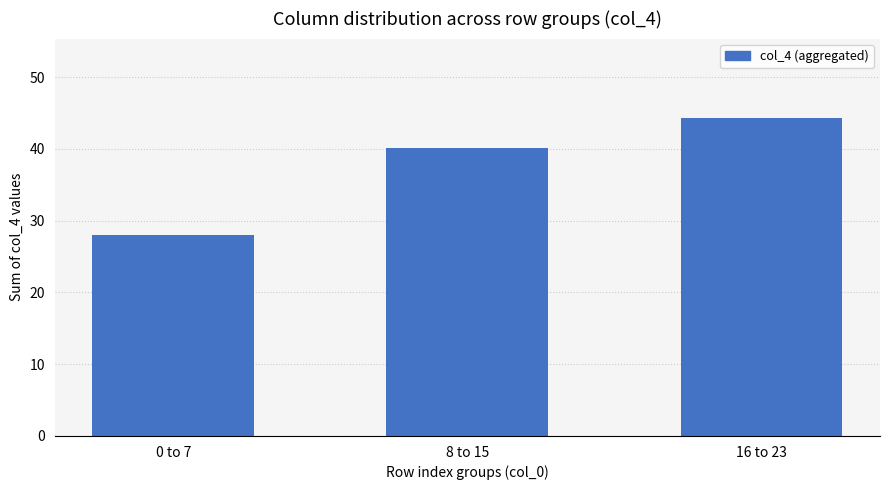

Reading left to right, extract all data points from this chart.

0 to 7=28.0	8 to 15=40.2	16 to 23=44.3